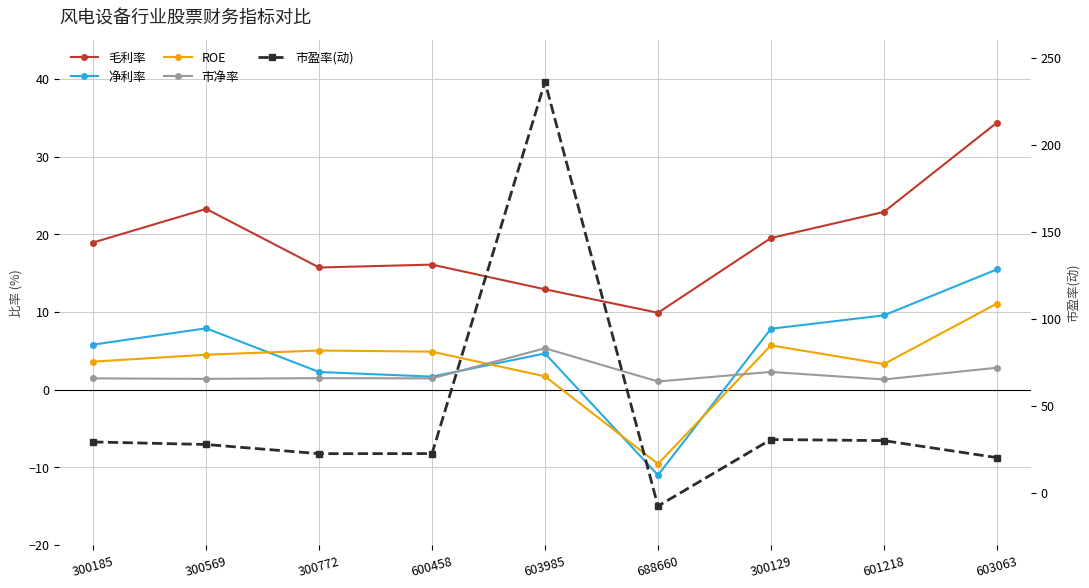

At which category does 净利率 reach its first local valley?

600458